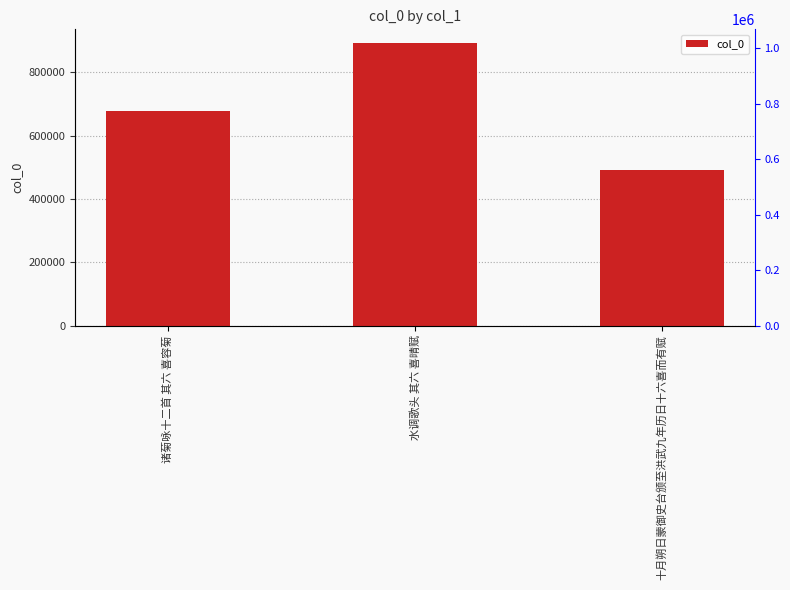

List the labels in order of value, largest first.

水调歌头 其六 喜晴赋, 诸菊咏十二首 其六 喜容菊, 十月朔日蒙御史台颁至洪武九年历日十六喜而有赋